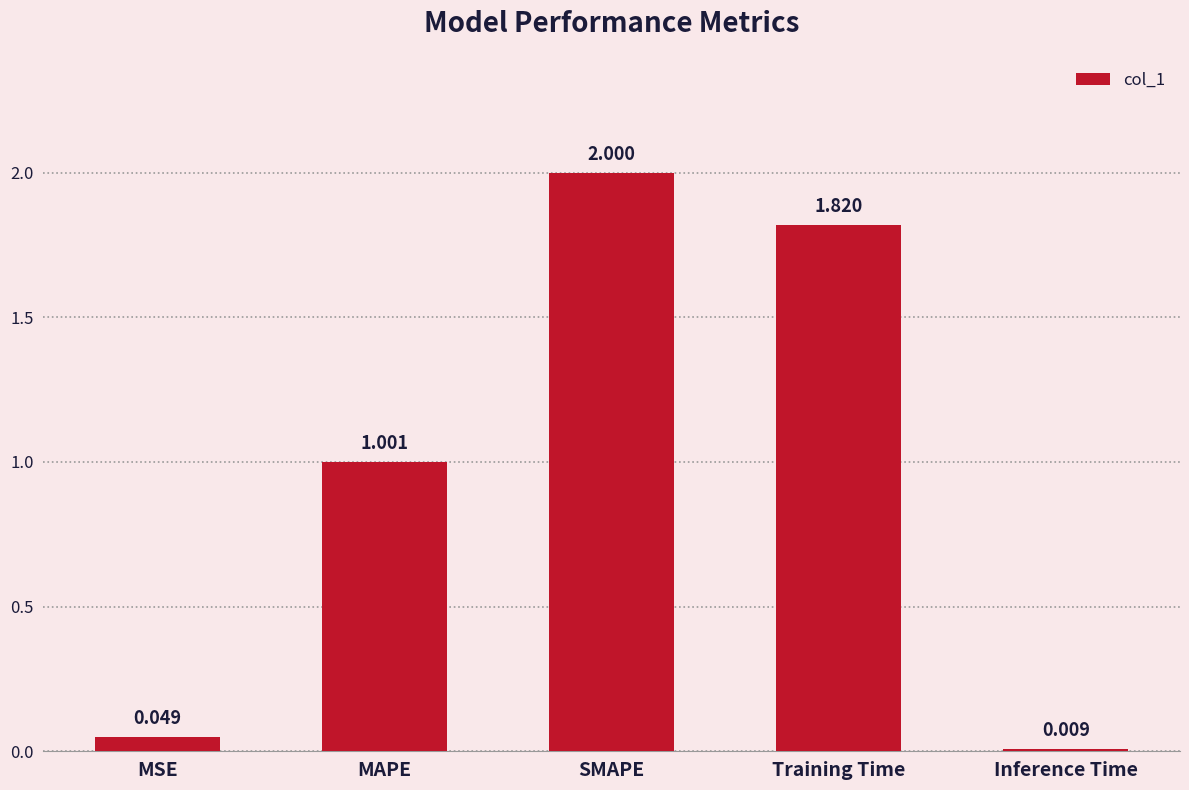

Which has a higher value, MSE or Training Time?

Training Time